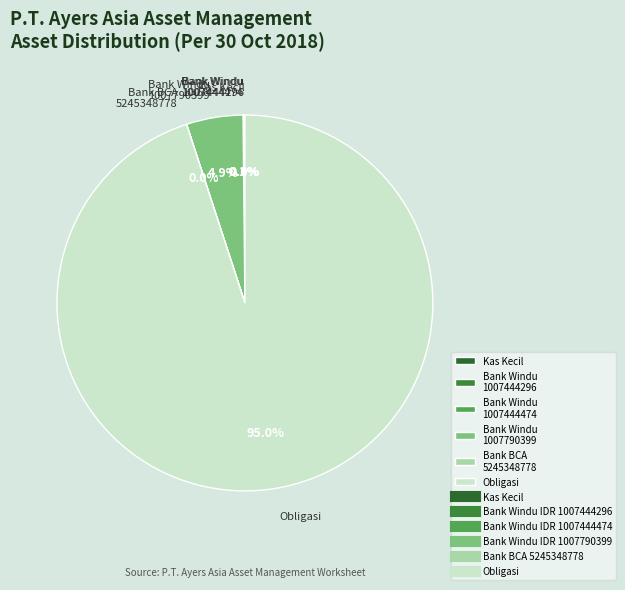

What is the total percentage of Obligasi and Bank Windu 1007790399?

99.8%